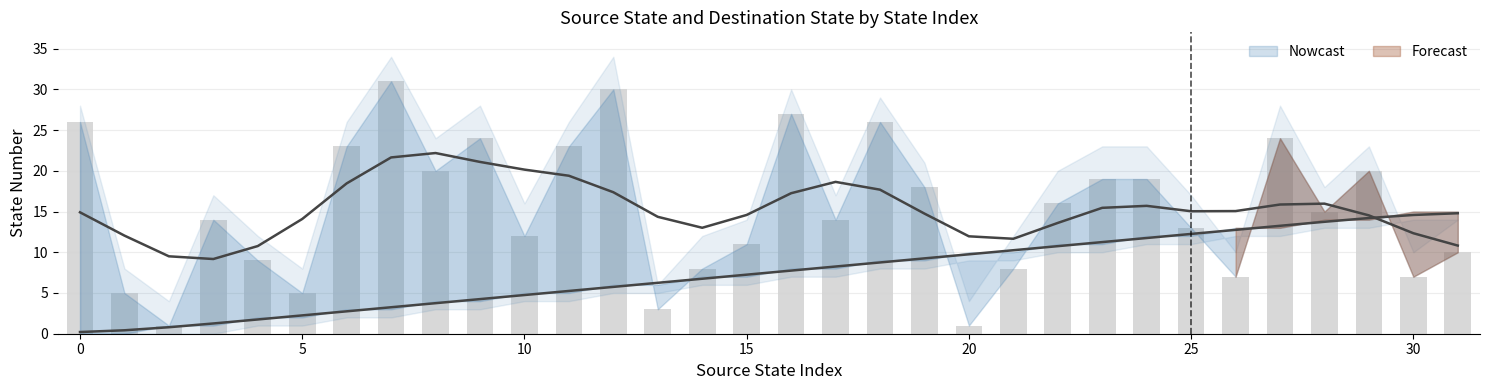

Rank the categories by source_state value from lowest to highest.

0, 1, 2, 3, 4, 5, 6, 7, 8, 9, 10, 11, 12, 13, 14, 15, 16, 17, 18, 19, 20, 21, 22, 23, 24, 25, 26, 27, 28, 29, 30, 31